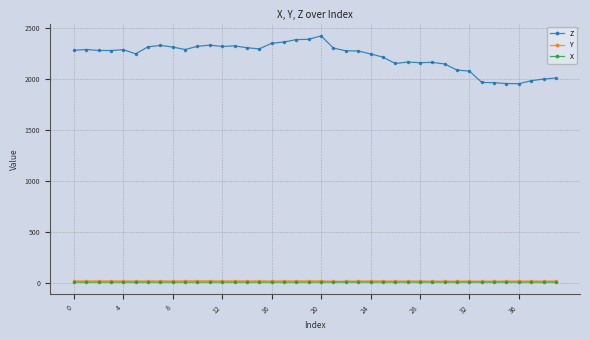

What is the value of the Z point at the 25th from the left?

2242.1